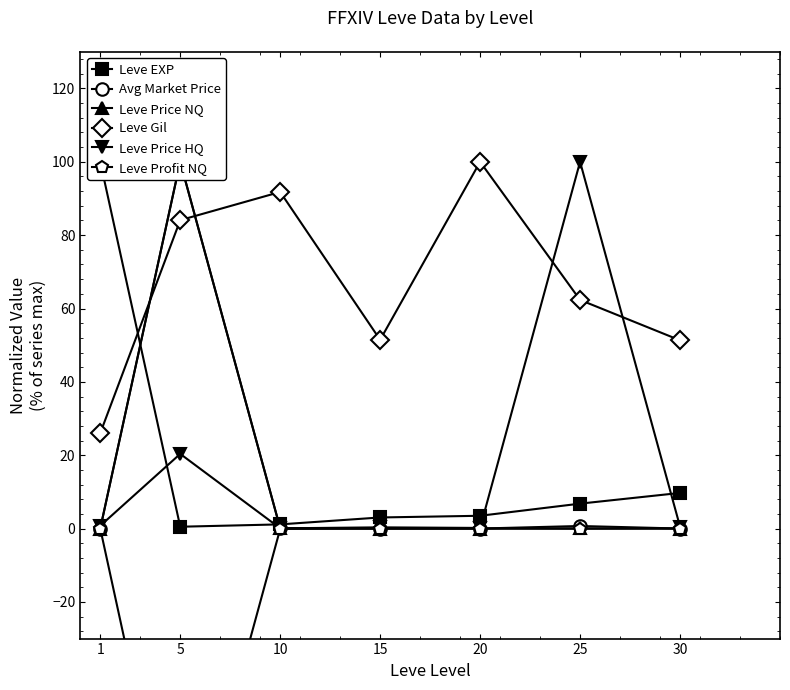

Where is Leve EXP nearest to the value 50?

30